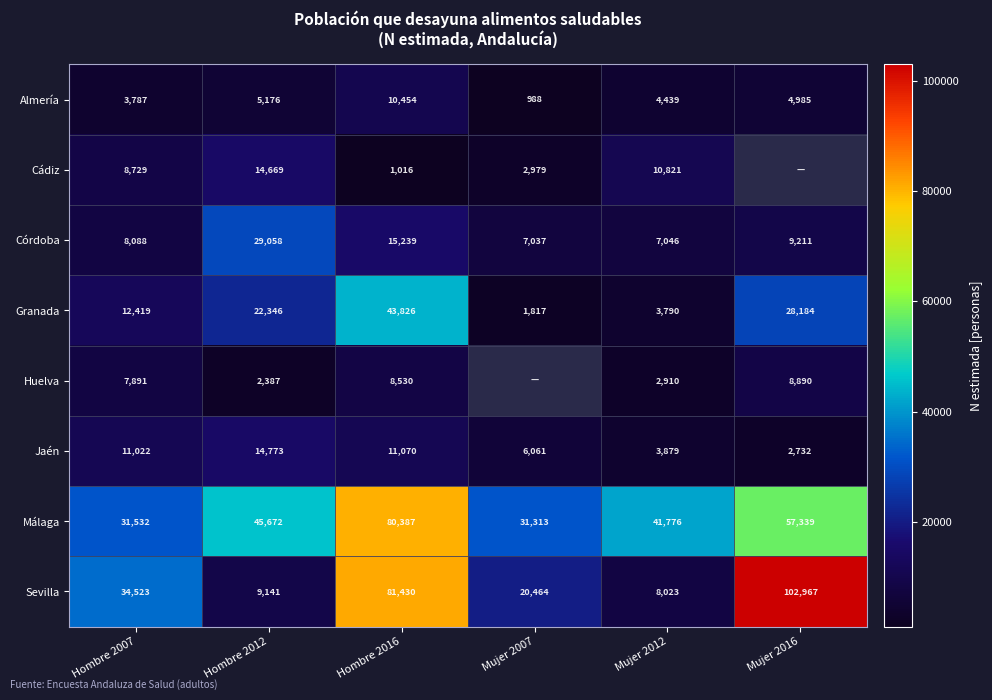

Is the value of Málaga at Mujer 2016 greater than the value of Almería at Mujer 2016?

Yes